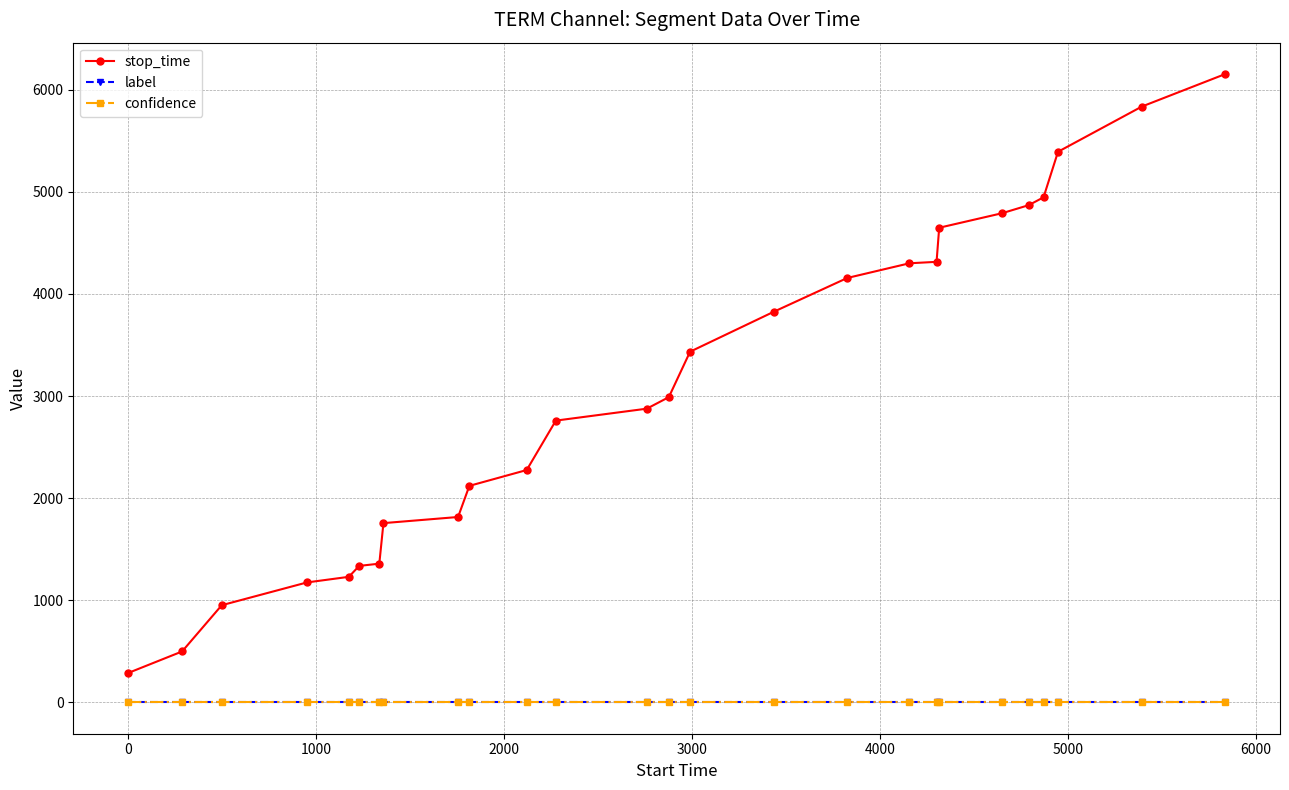

What is the value of the stop_time point at the 11th from the left?

2275.0